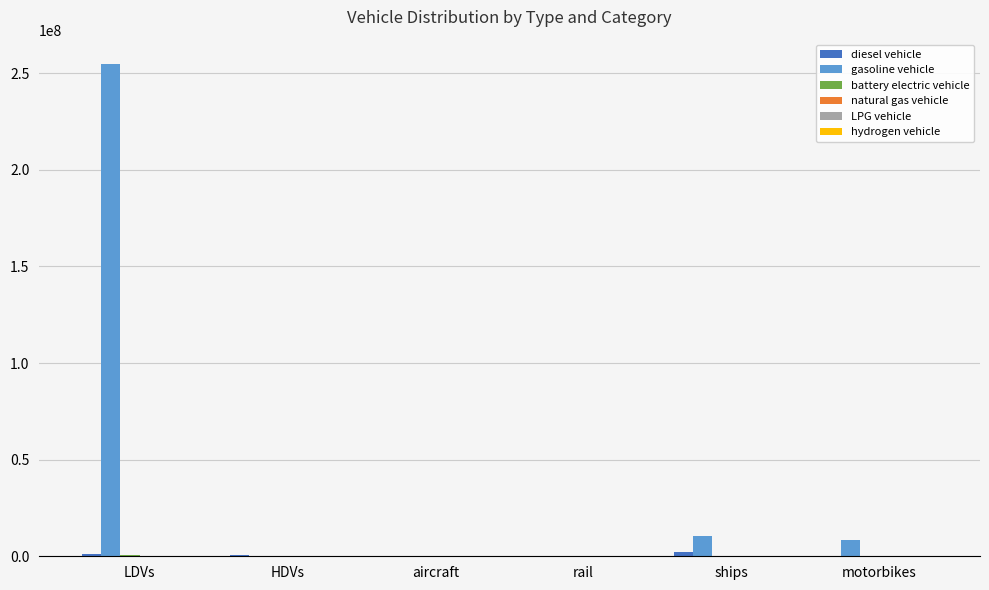

The value of gasoline vehicle at LDVs is 254657419.0. True or false?

True